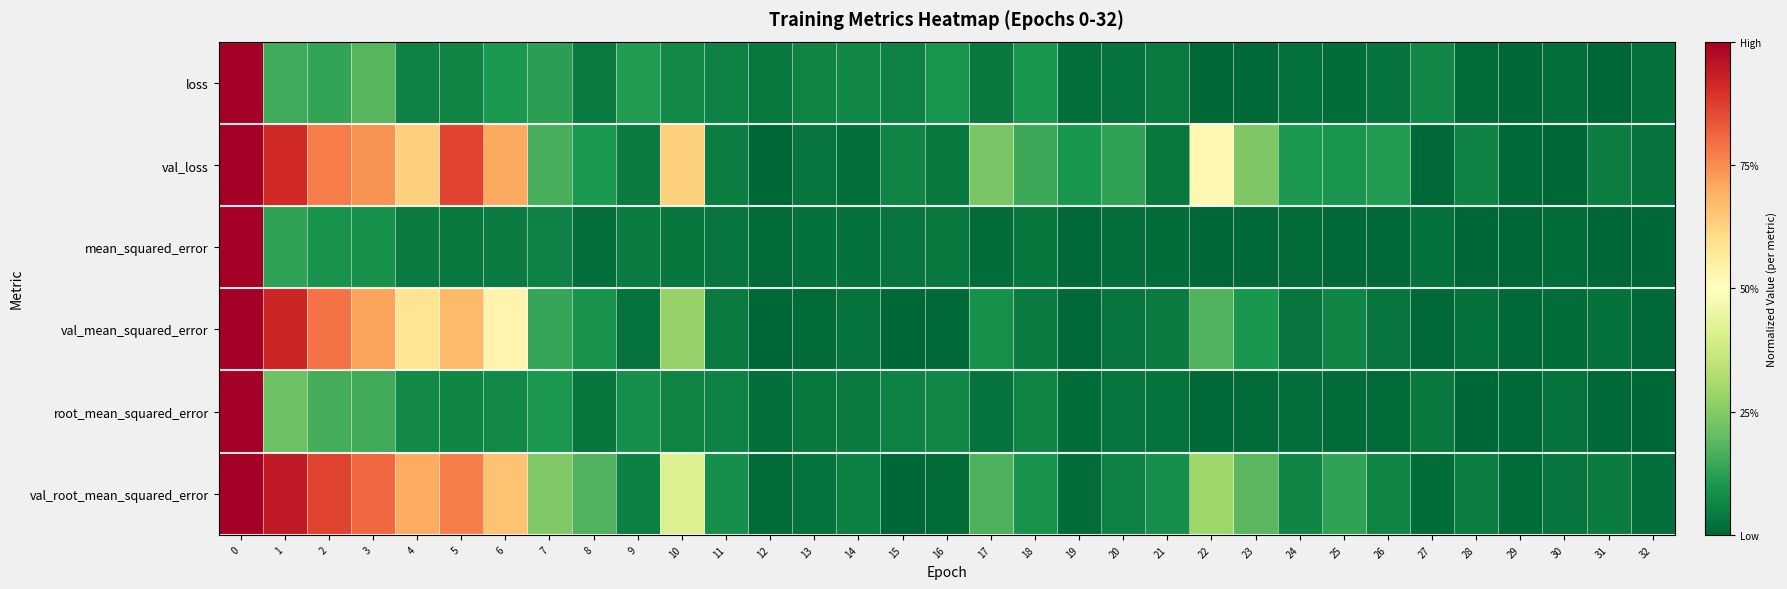

What is the greatest value displayed?

1.0